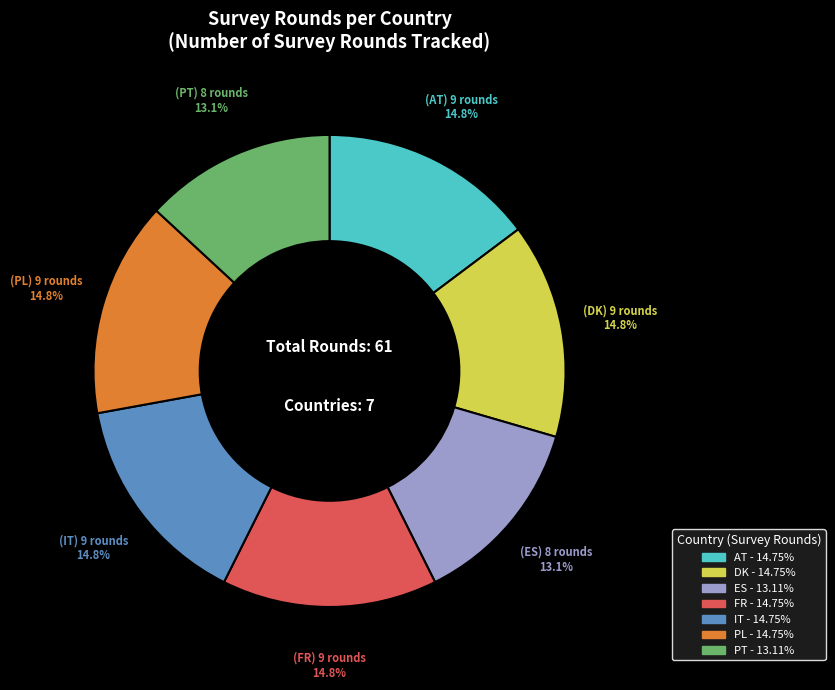

Does any single category account for the majority?

No